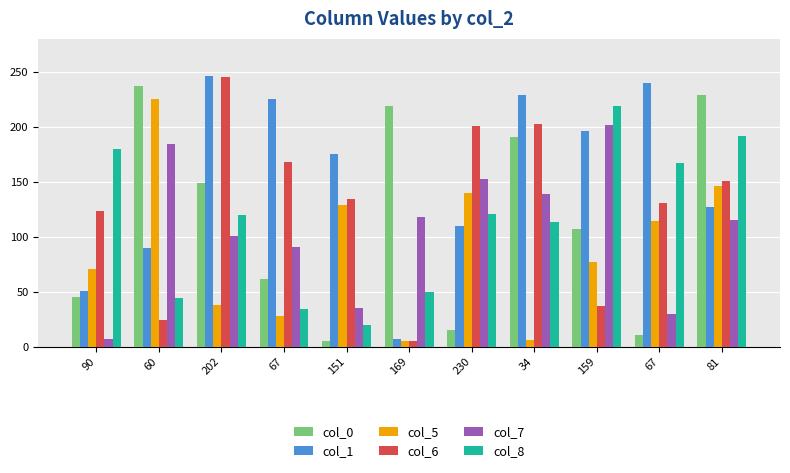

List the series in order of their peak value, lowest first.

col_7, col_8, col_5, col_0, col_6, col_1